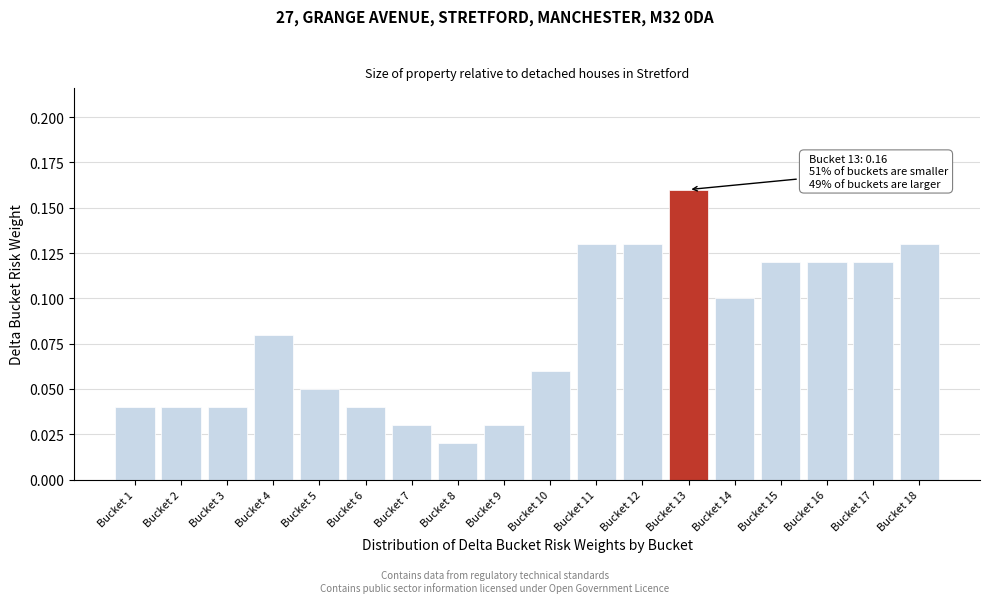

Where is the data nearest to the value 0?

Bucket 8